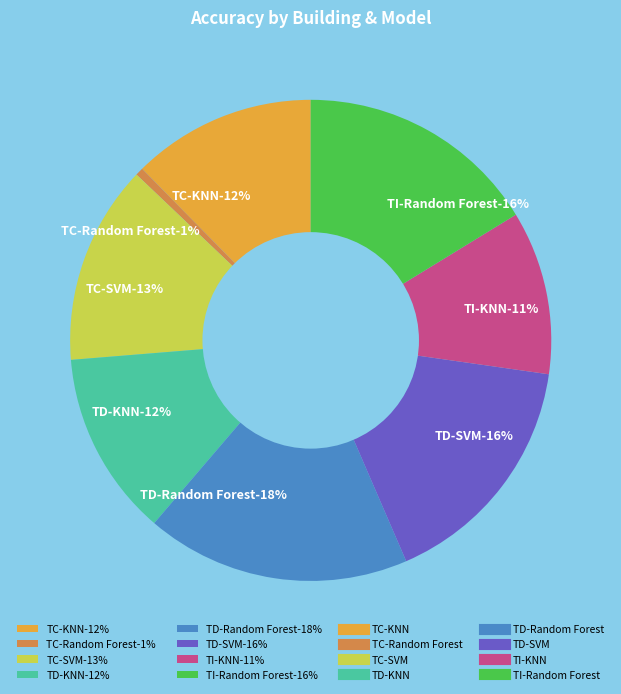

Rank the categories by value from highest to lowest.

TD-Random Forest, TD-SVM, TI-Random Forest, TC-SVM, TD-KNN, TC-KNN, TI-KNN, TC-Random Forest